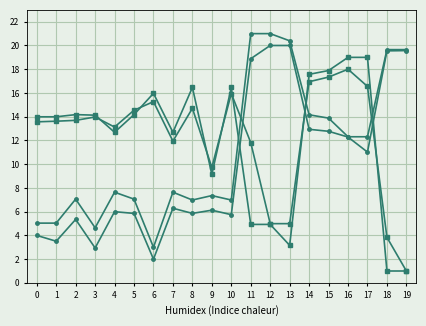

Reading right to left, what are all the values shown in this chart?

y0: 19=19.7	18=19.7	17=12.3	16=12.3	15=13.9	14=14.2	13=20.4	12=21.0	11=21.0	10=7.0	9=7.4	8=7.0	7=7.6	6=3.0	5=7.1	4=7.6	3=4.6	2=7.1	1=5.0	0=5.0
y1: 19=19.6	18=19.5	17=11.0	16=12.3	15=12.8	14=12.9	13=20.0	12=20.0	11=18.9	10=5.7	9=6.1	8=5.9	7=6.3	6=2.0	5=5.9	4=6.0	3=2.9	2=5.3	1=3.5	0=4.0
x0: 19=1.0	18=1.0	17=19.0	16=19.0	15=17.9	14=17.6	13=3.2	12=4.9	11=4.9	10=16.5	9=9.1	8=16.5	7=12.7	6=16.0	5=14.2	4=12.7	3=14.1	2=14.2	1=14.0	0=14.0
x1: 19=1.0	18=3.8	17=16.6	16=18.0	15=17.3	14=16.9	13=5.0	12=5.0	11=11.8	10=16.0	9=9.7	8=14.7	7=11.9	6=15.3	5=14.5	4=13.1	3=14.0	2=13.7	1=13.6	0=13.6